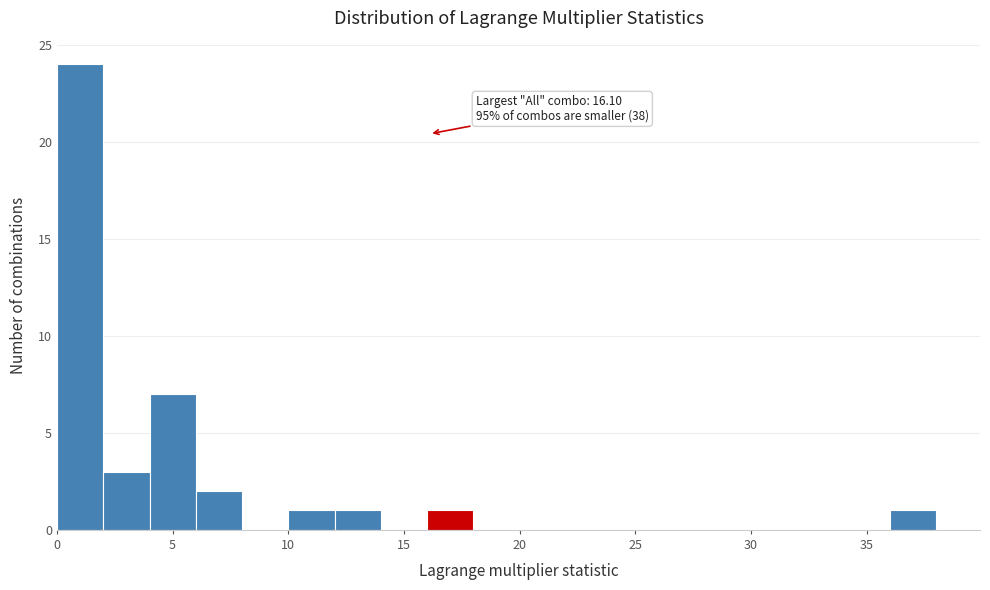

Over which range of the x-axis is the bar tallest?

0 to 2